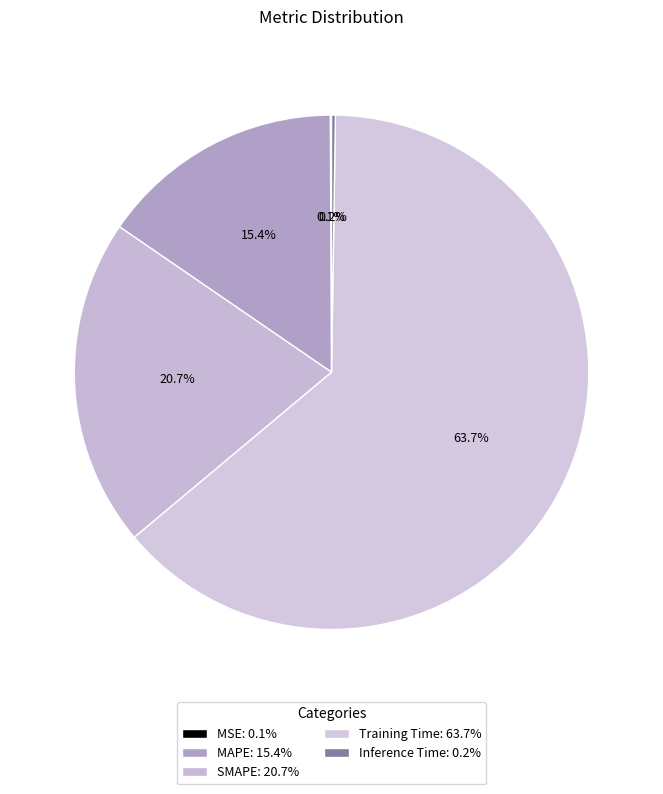

Which category has the biggest portion of the pie?

Training Time